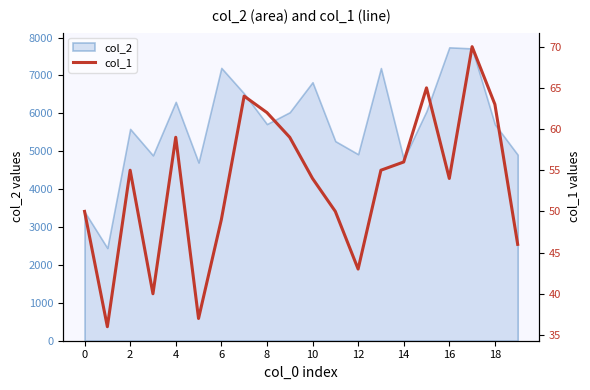

The col_2 series shows 6017 at 0. True or false?

False